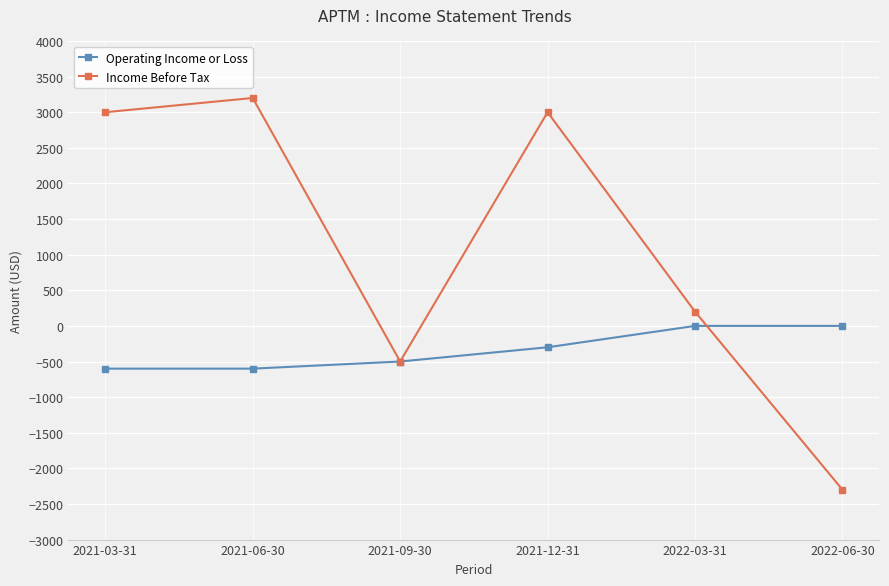

The value of Income Before Tax at 2021-03-31 is 1215. True or false?

False